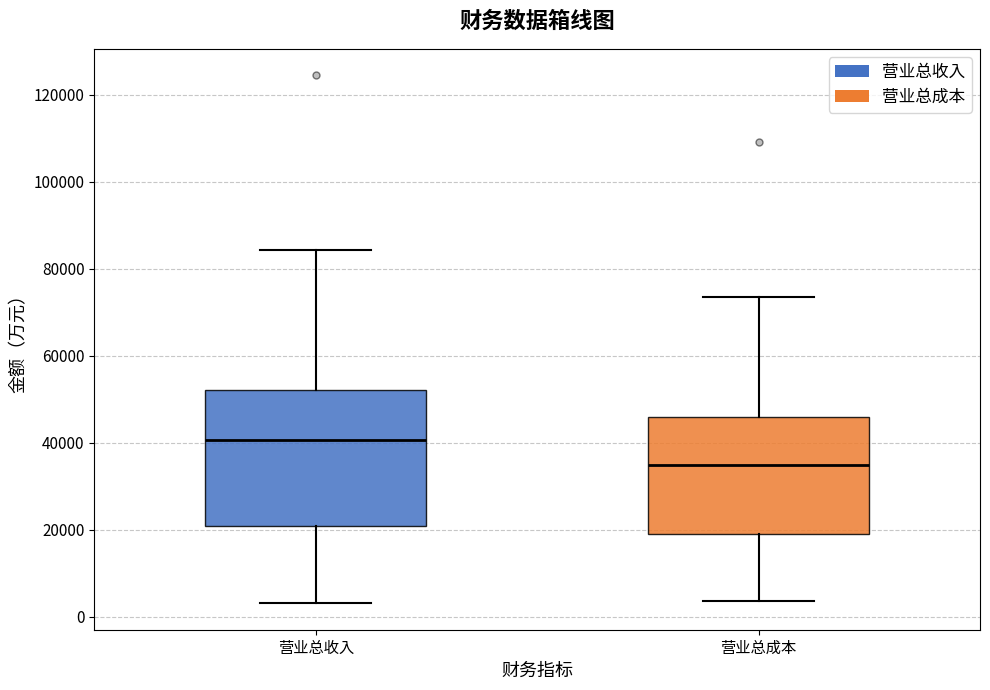

Reading left to right, read every box against the y-axis: the position of its median line, the range the box covers, and the ends of its whiskers. The values are not printed on the chart, so give them approximately, as read against the axis.

营业总收入: median 40000, box 20000 to 52000, whiskers 4000 to 84000
营业总成本: median 34000, box 20000 to 46000, whiskers 4000 to 74000